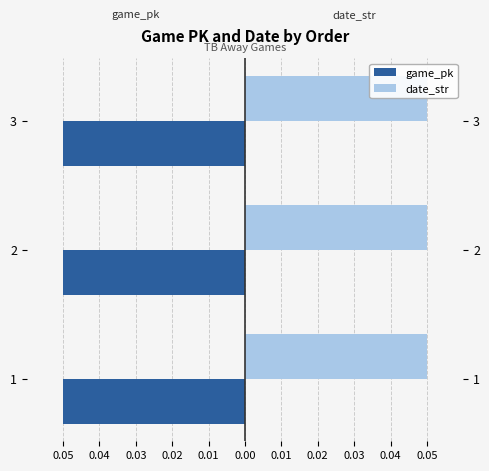

How many bars are there in each group?

2